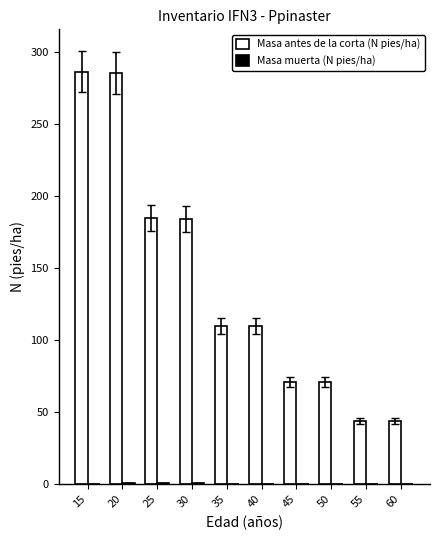

Which series has the largest total across all categories?

Masa antes de la corta (N pies/ha)